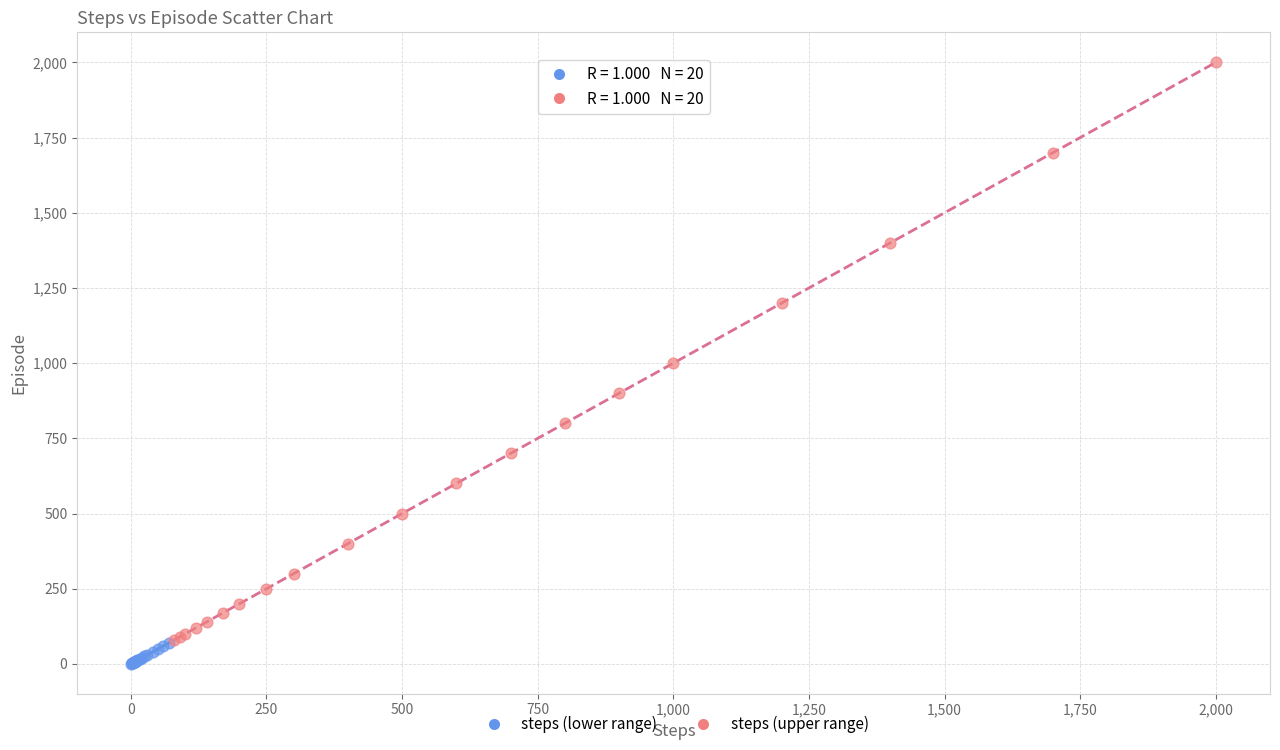

Which series has the largest Y range (max minus min)?

steps (upper range)